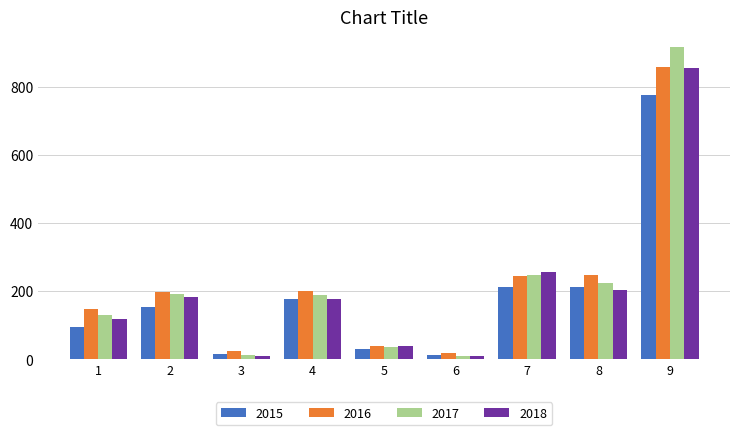

What is the difference between the maximum and minimum values in the 2015 series?

761